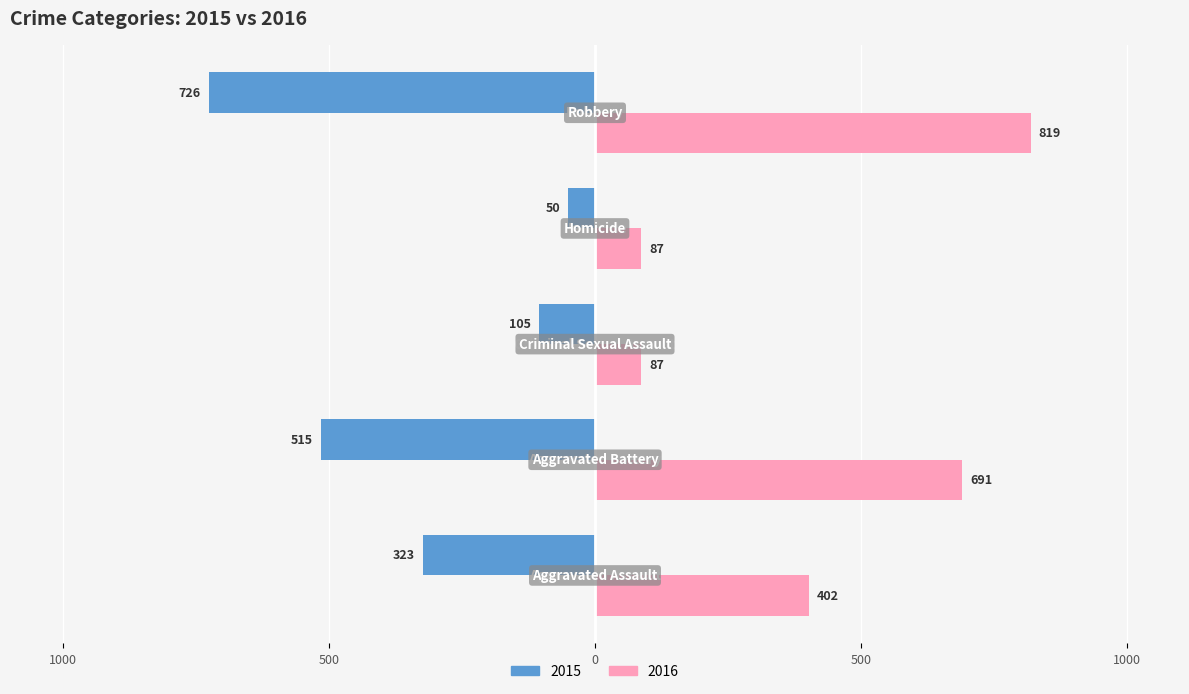

What are all the series names shown in the legend?

2015, 2016